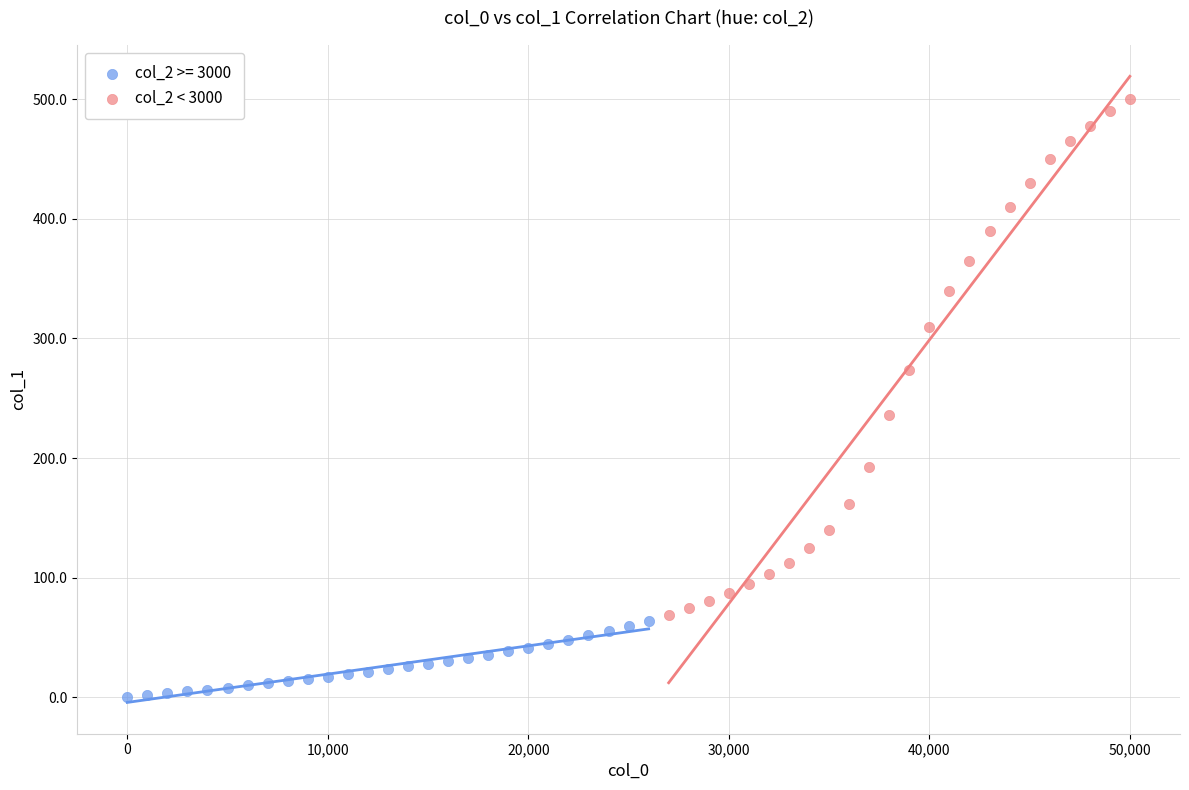

Which series contains the highest Y value?

col_2 < 3000